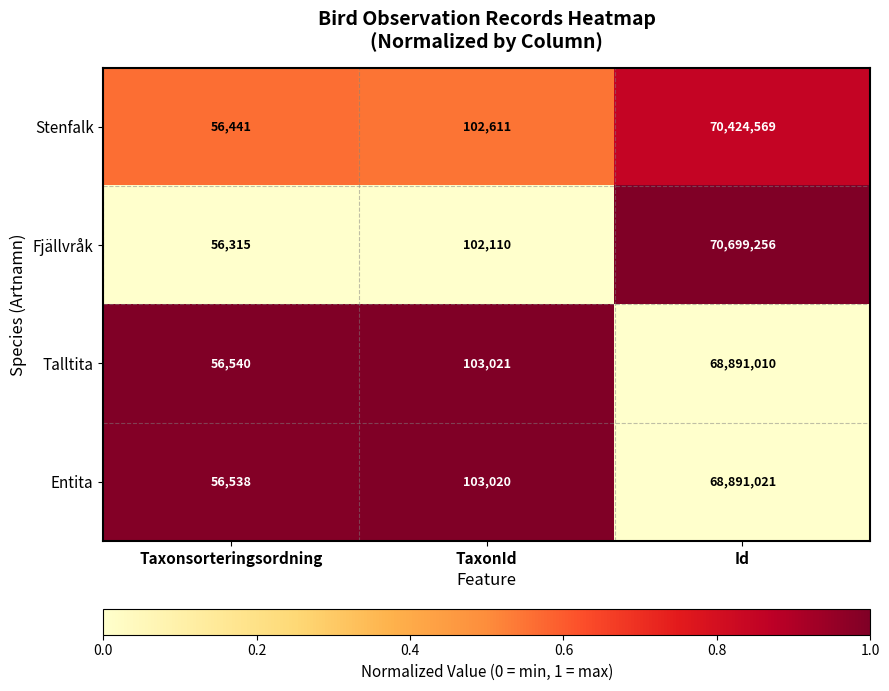

What is the sum of the Talltita values at Taxonsorteringsordning and Id?

68947550